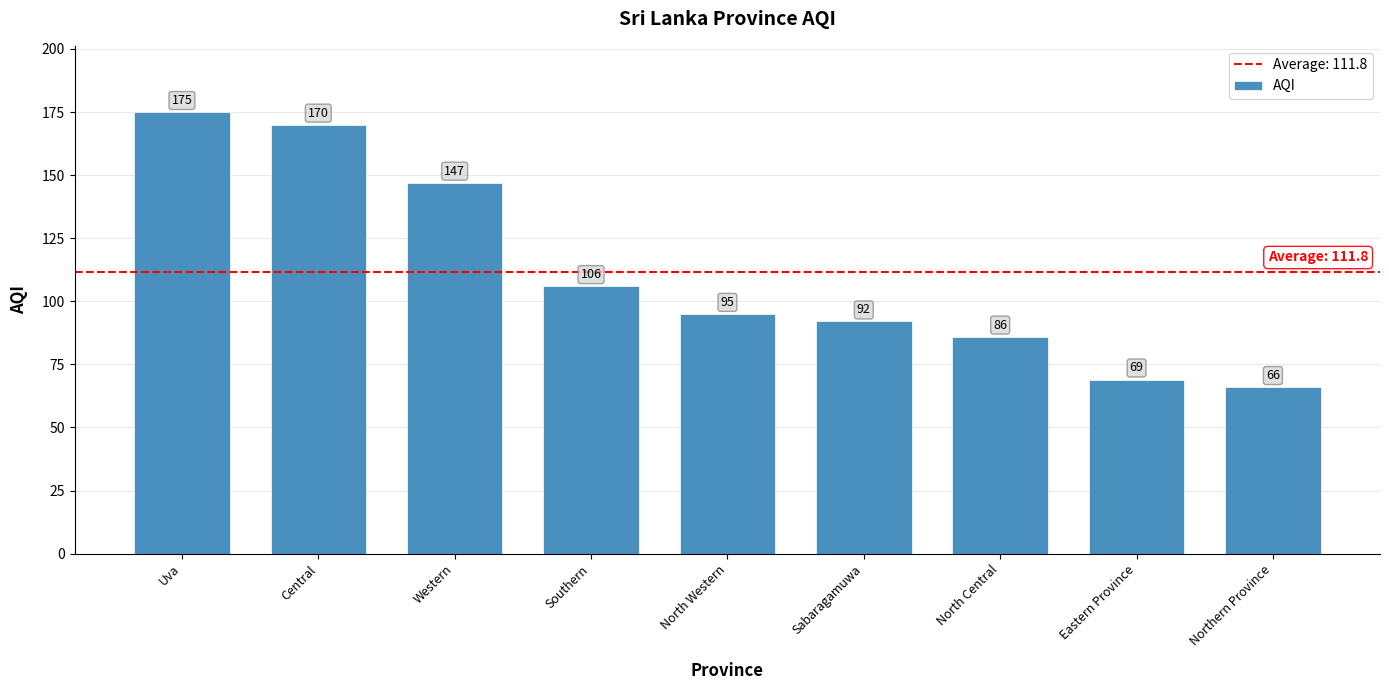

Which label corresponds to the smallest value in the chart?

Northern Province